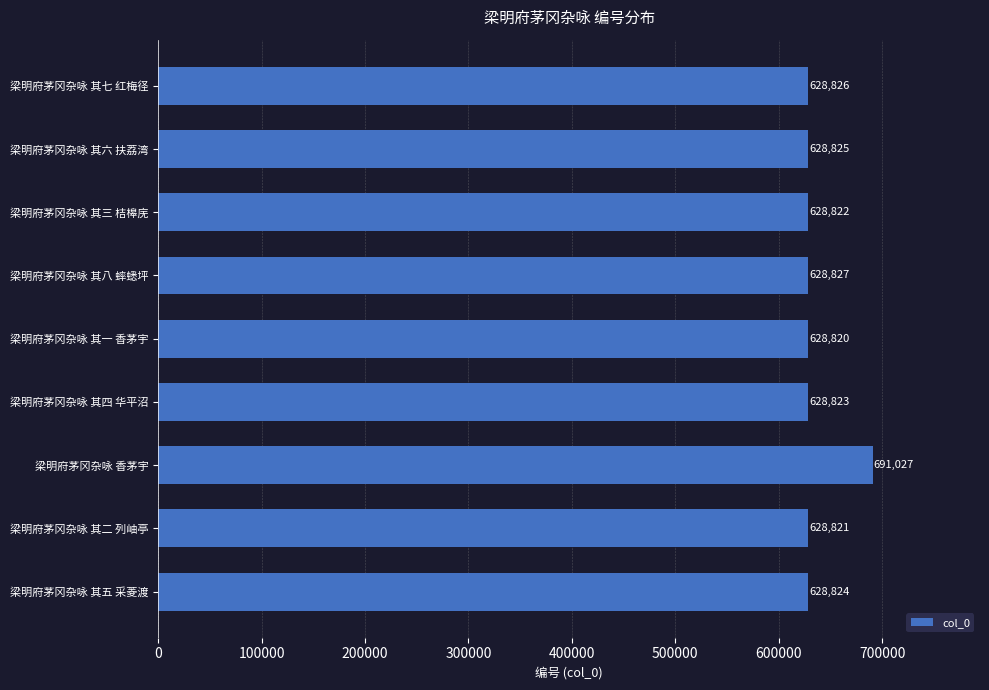

What is the change in value from 梁明府茅冈杂咏 其八 蟀蟋坪 to 梁明府茅冈杂咏 其二 列岫亭?

-6